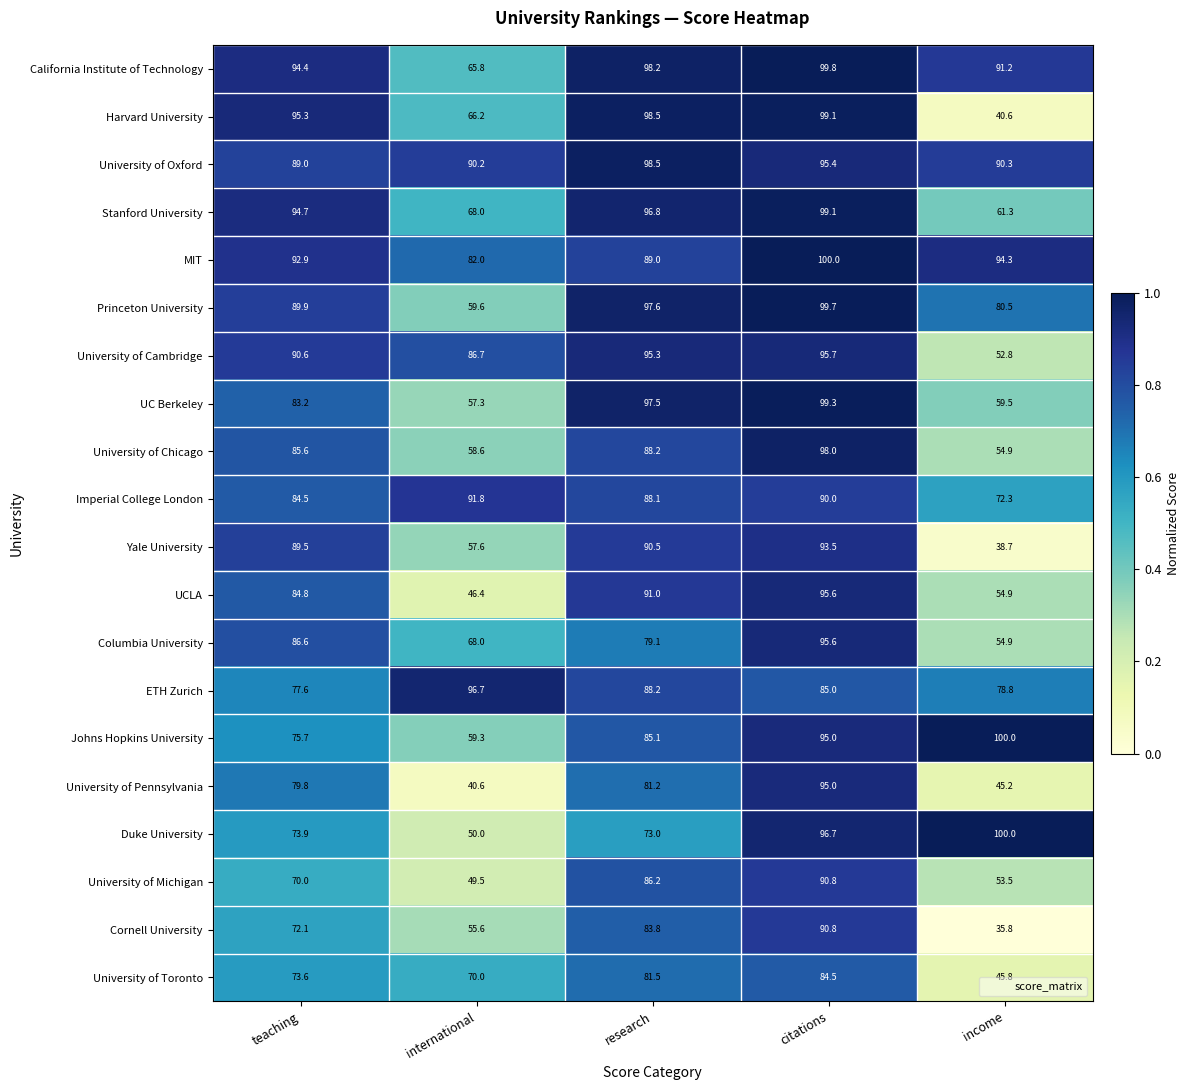

Between teaching and international, which series saw the biggest shift?

University of Pennsylvania